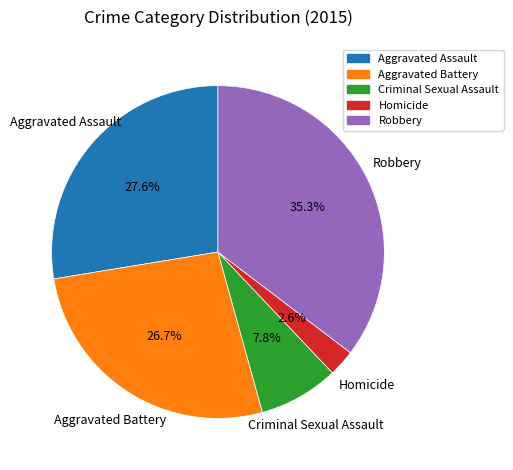

Does Criminal Sexual Assault represent more than half of the total?

No